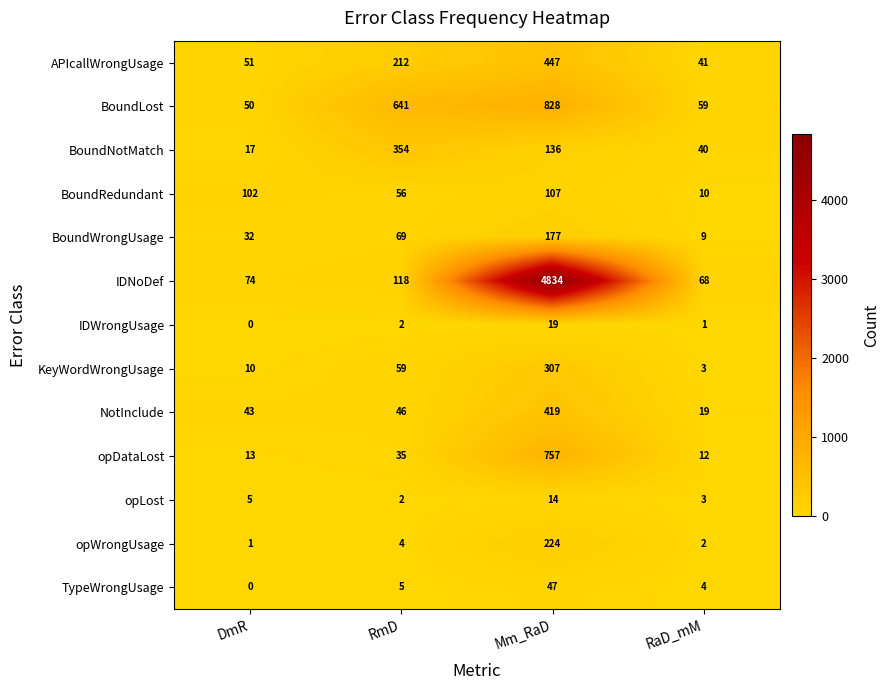

Rank the series by their maximum value, from lowest to highest.

opLost, IDWrongUsage, TypeWrongUsage, BoundRedundant, BoundWrongUsage, opWrongUsage, KeyWordWrongUsage, BoundNotMatch, NotInclude, APIcallWrongUsage, opDataLost, BoundLost, IDNoDef